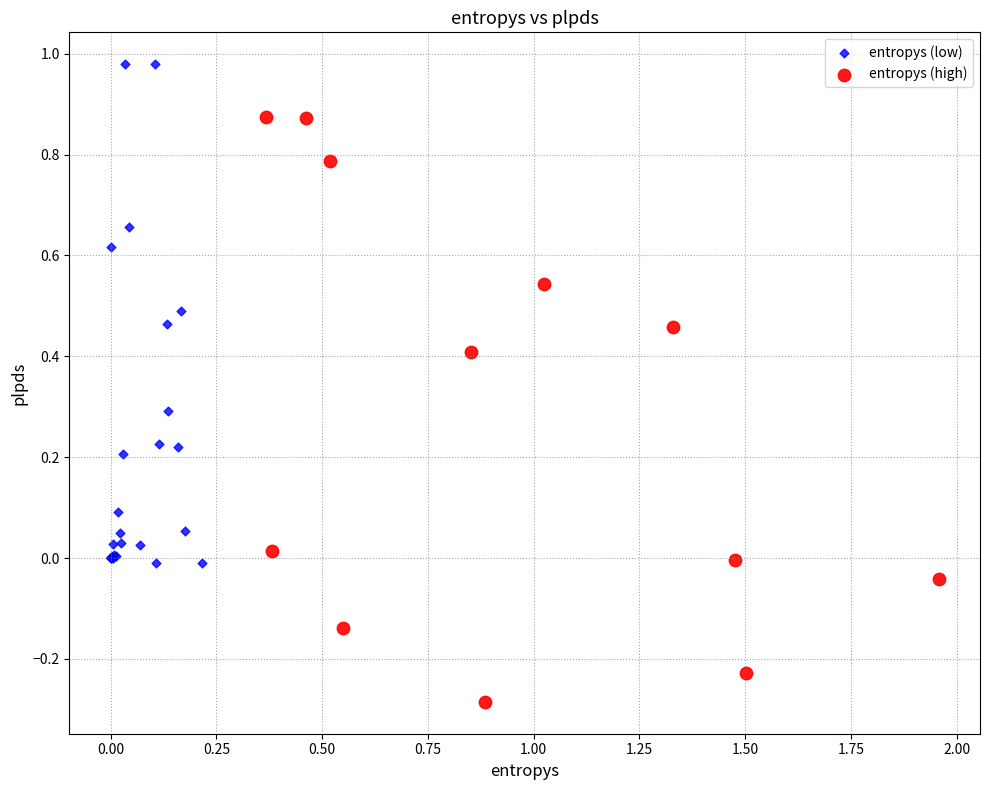

Which series contains the lowest Y value?

entropys (high)